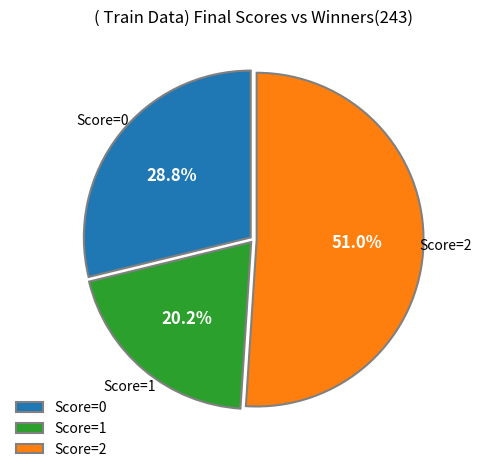

Which slice is the largest?

Score=2